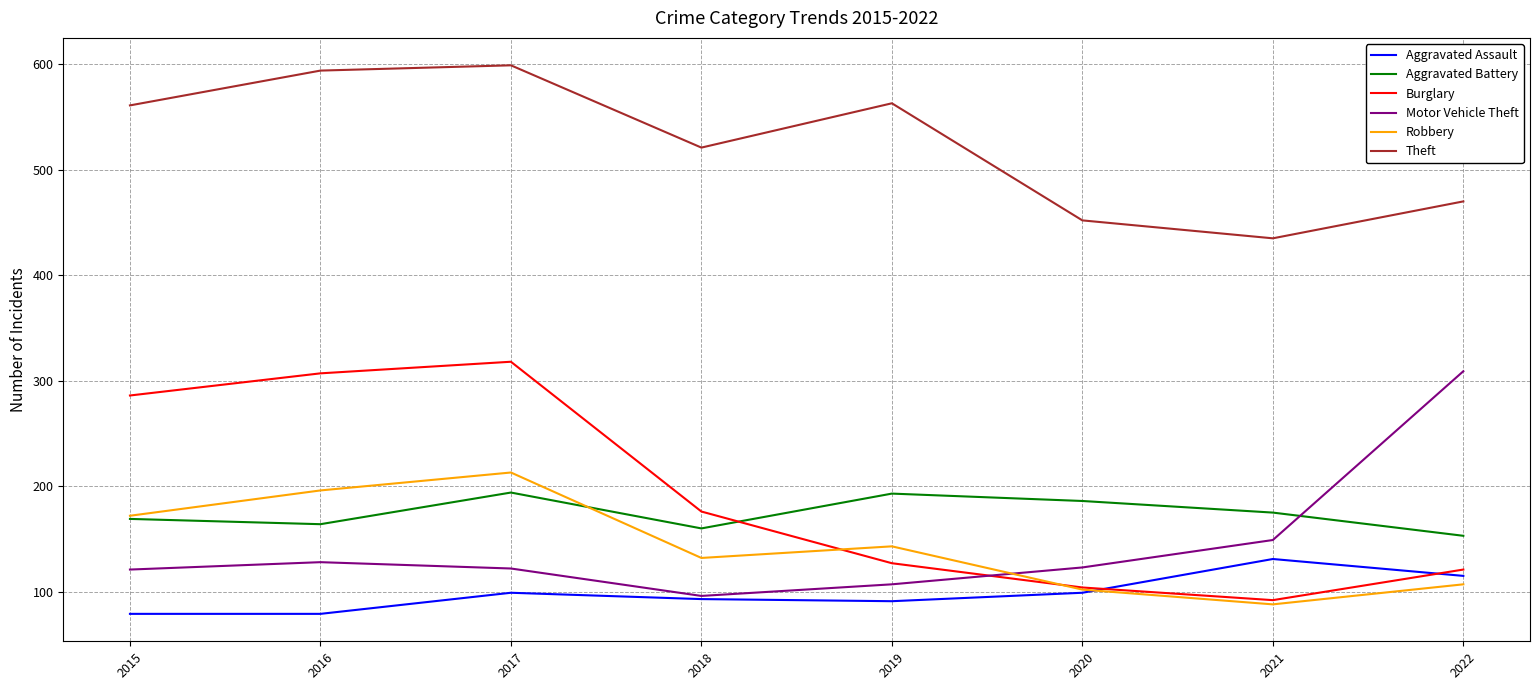

What is the spread (max minus min) of values at 2019?

472